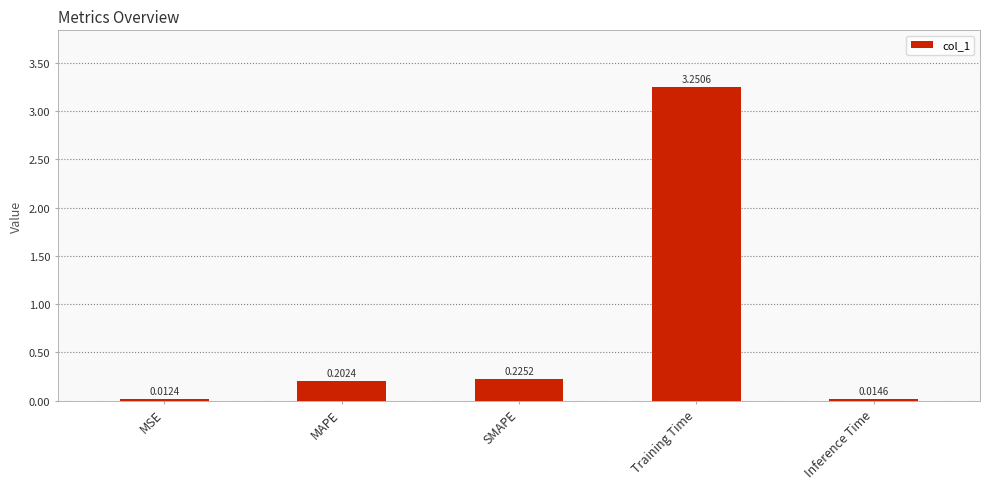

What is the change in value from MSE to Training Time?

+3.2